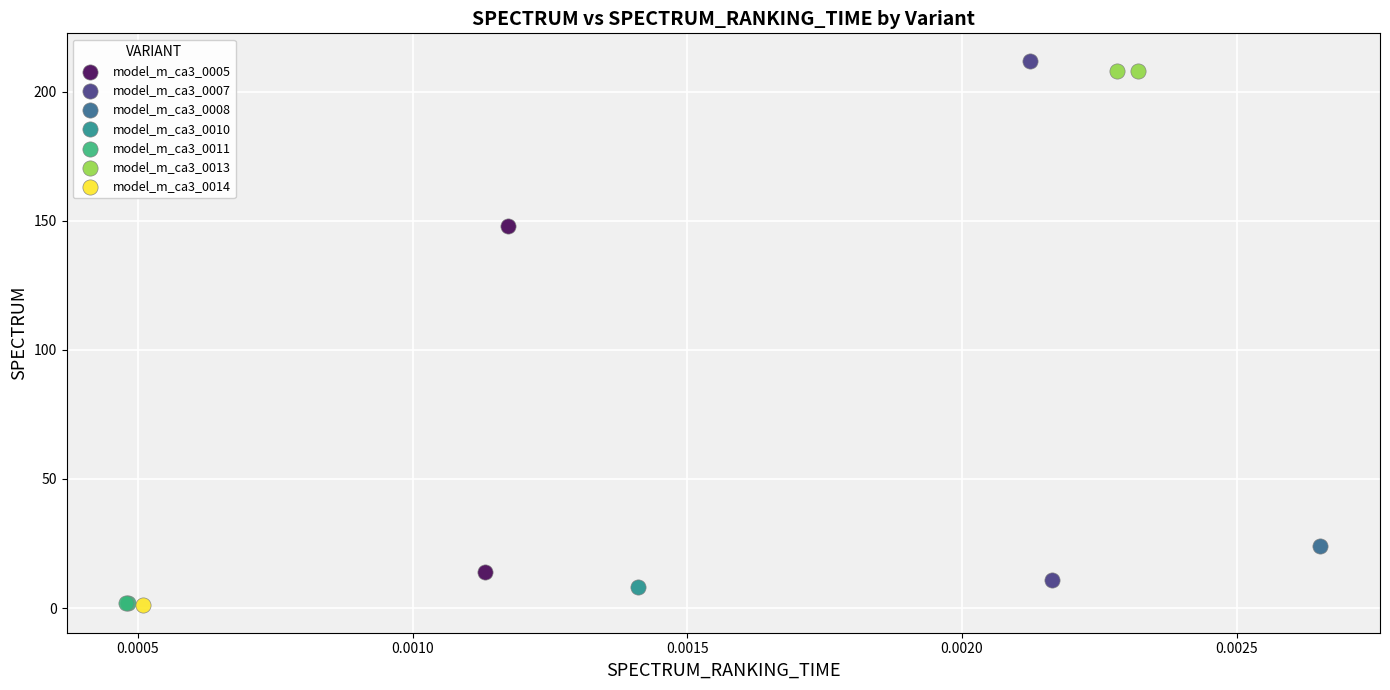

Which series reaches the maximum Y coordinate?

model_m_ca3_0007